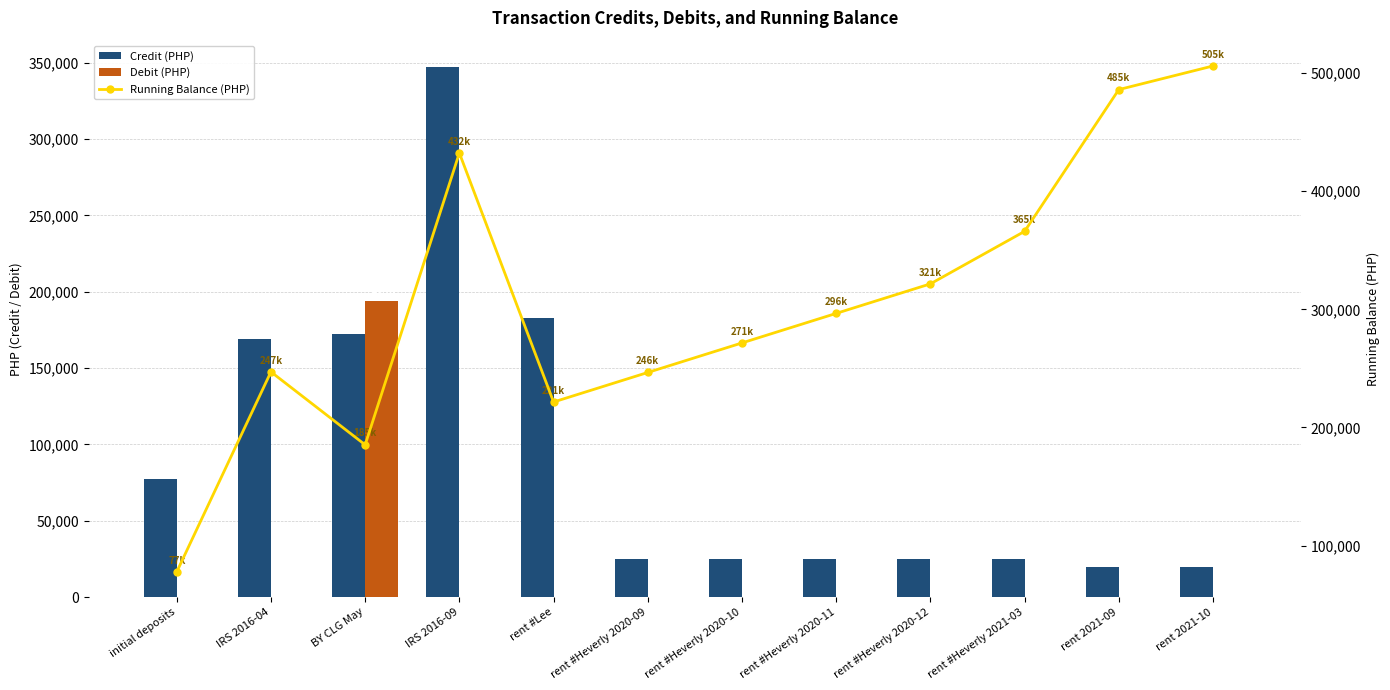

The value of Running Balance (PHP) at initial deposits is 36189.1. True or false?

False